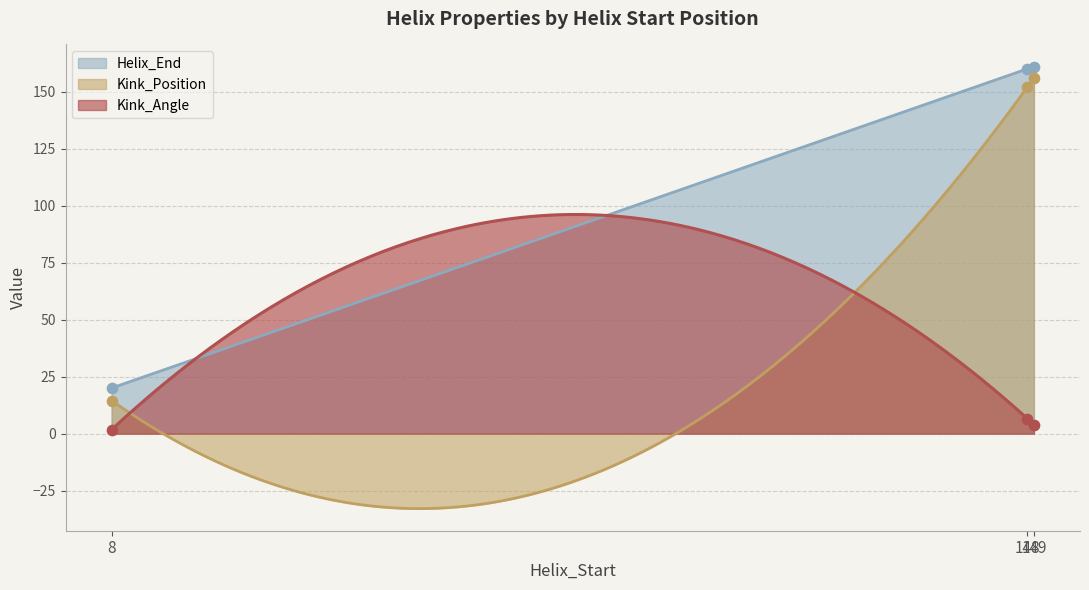

Which series has the largest Y range (max minus min)?

Kink_Position